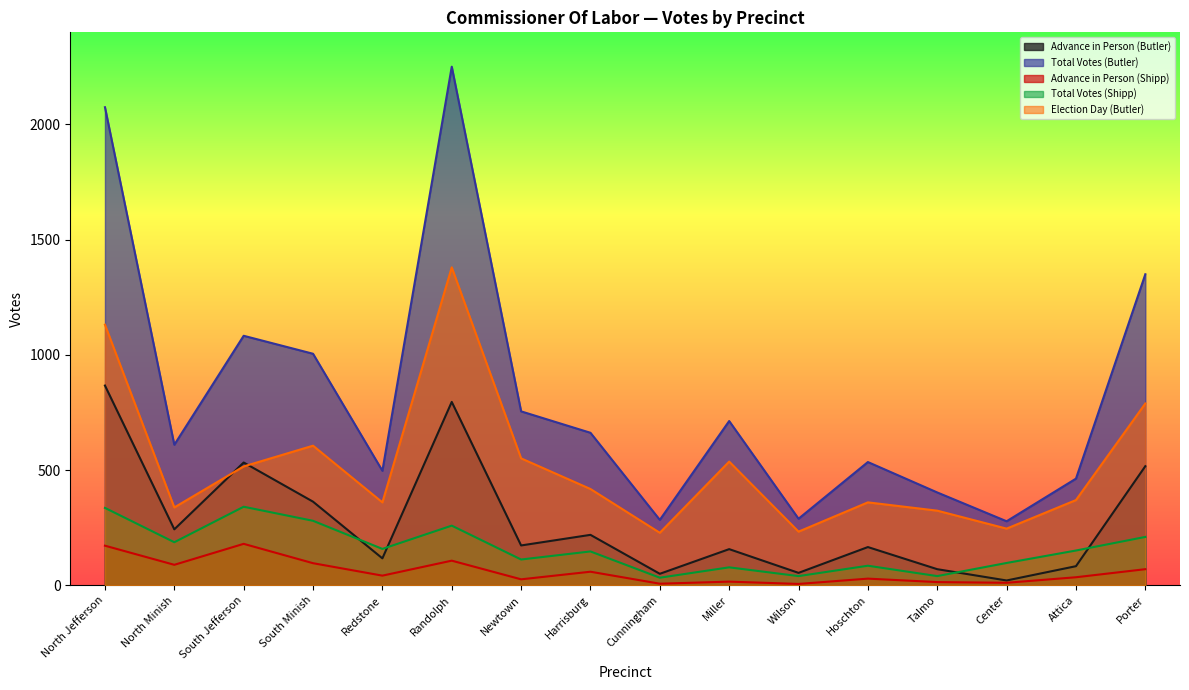

Reading right to left, extract all data points from this chart.

Advance in Person (Butler): Porter=517	Attica=83	Center=21	Talmo=70	Hoschton=166	Wilson=54	Miller=157	Cunningham=50	Harrisburg=219	Newtown=173	Randolph=796	Redstone=117	South Minish=363	South Jefferson=533	North Minish=243	North Jefferson=867
Total Votes (Butler): Porter=1350	Attica=463	Center=278	Talmo=403	Hoschton=535	Wilson=289	Miller=713	Cunningham=284	Harrisburg=662	Newtown=755	Randolph=2251	Redstone=497	South Minish=1005	South Jefferson=1083	North Minish=610	North Jefferson=2075
Advance in Person (Shipp): Porter=70	Attica=35	Center=11	Talmo=14	Hoschton=29	Wilson=6	Miller=16	Cunningham=7	Harrisburg=59	Newtown=26	Randolph=107	Redstone=42	South Minish=96	South Jefferson=180	North Minish=89	North Jefferson=172
Total Votes (Shipp): Porter=210	Attica=151	Center=97	Talmo=40	Hoschton=85	Wilson=40	Miller=78	Cunningham=33	Harrisburg=147	Newtown=112	Randolph=259	Redstone=158	South Minish=280	South Jefferson=341	North Minish=187	North Jefferson=336
Election Day (Butler): Porter=789	Attica=370	Center=246	Talmo=324	Hoschton=360	Wilson=233	Miller=537	Cunningham=228	Harrisburg=418	Newtown=551	Randolph=1380	Redstone=360	South Minish=606	South Jefferson=516	North Minish=338	North Jefferson=1131